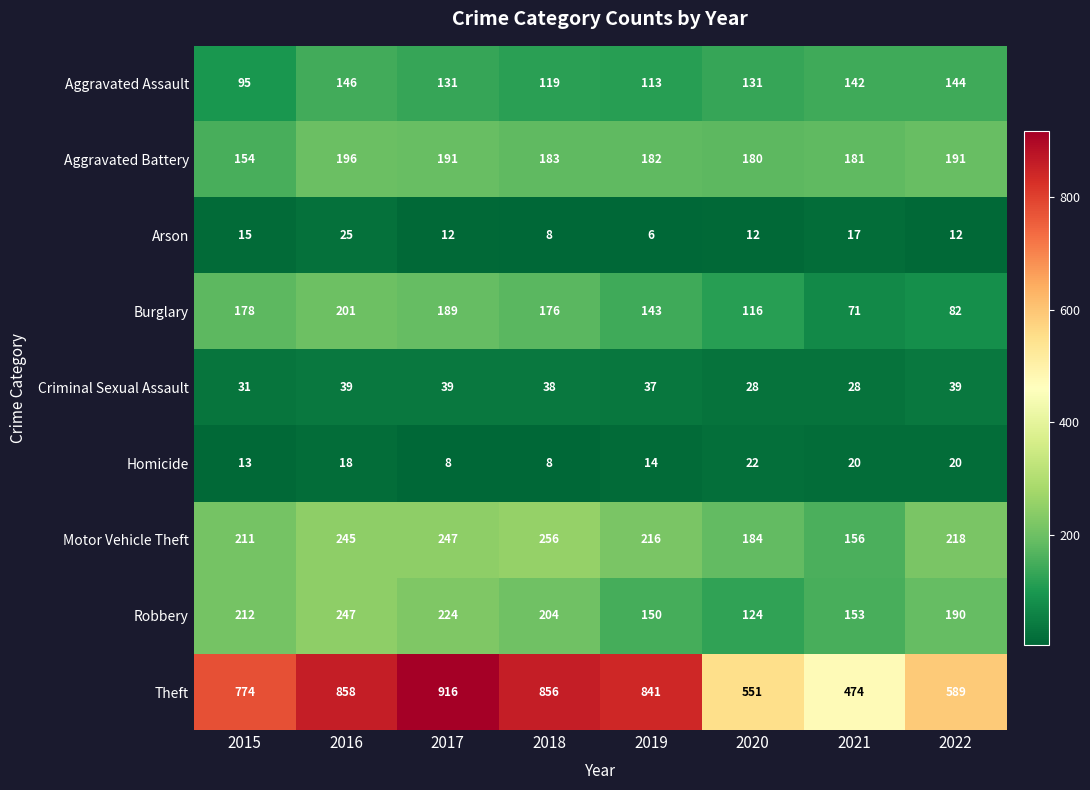

Which series changed the most between 2015 and 2020?

Theft